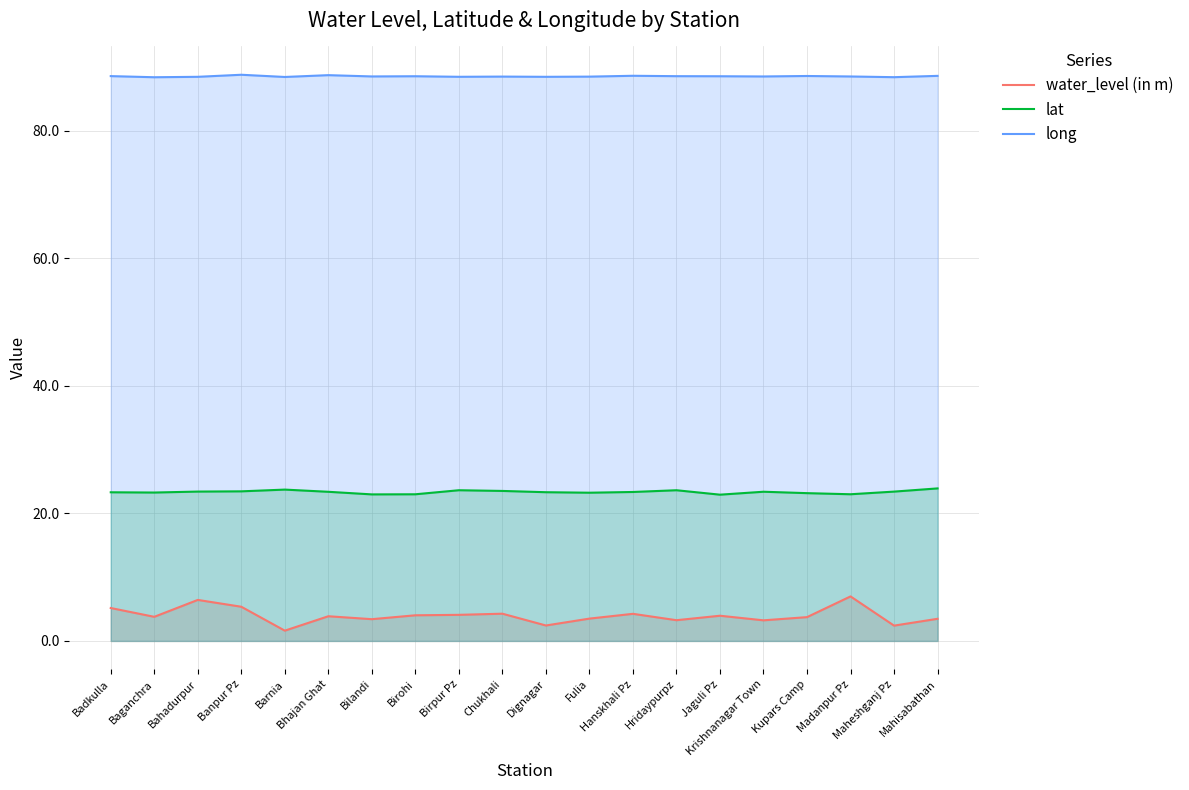

Read the water_level (in m) value at Bahadurpur.

6.4